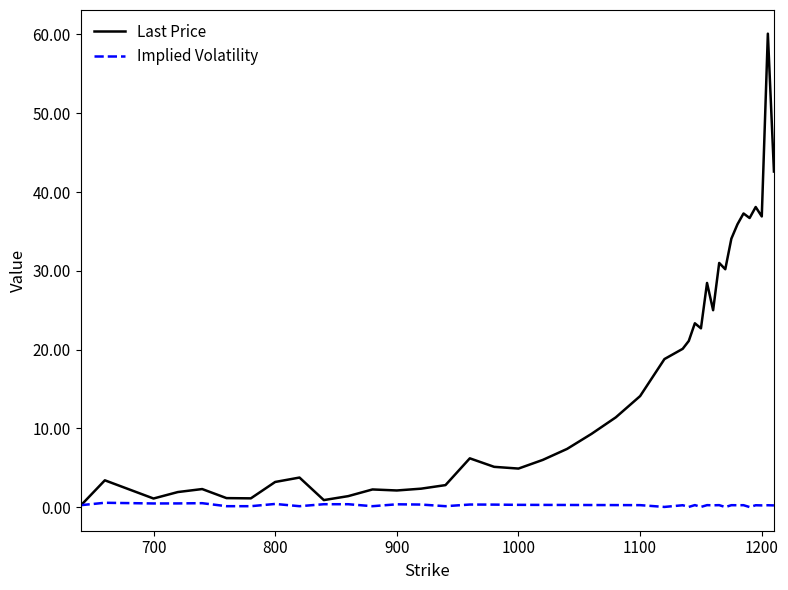

Which series has the largest total across all categories?

Last Price